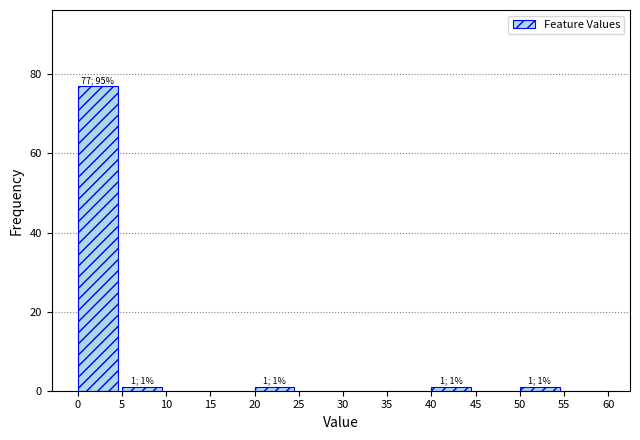

Over which range of the x-axis is the bar tallest?

0 to 5